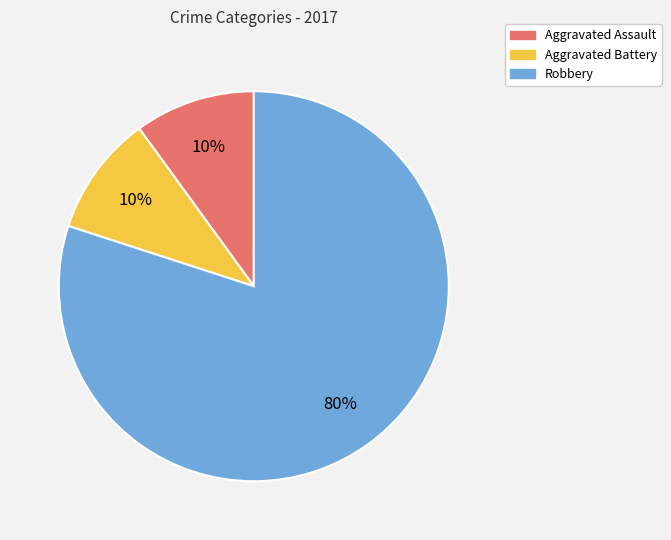

Which slice is the largest?

Robbery